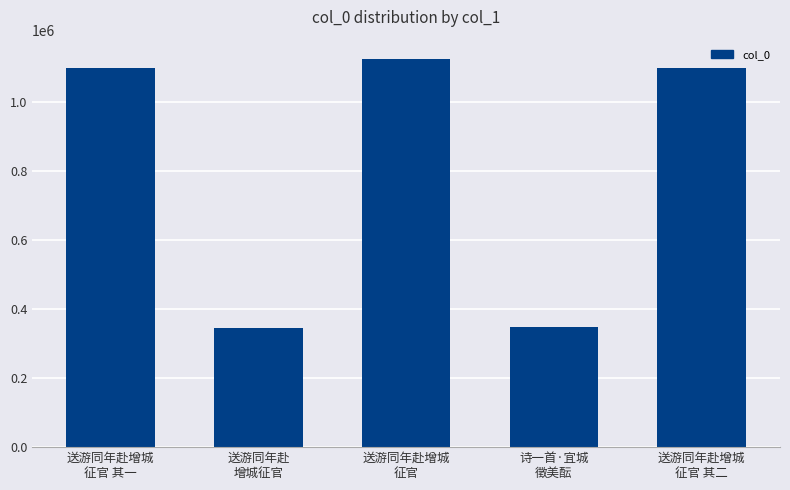

What is the average value?

803052